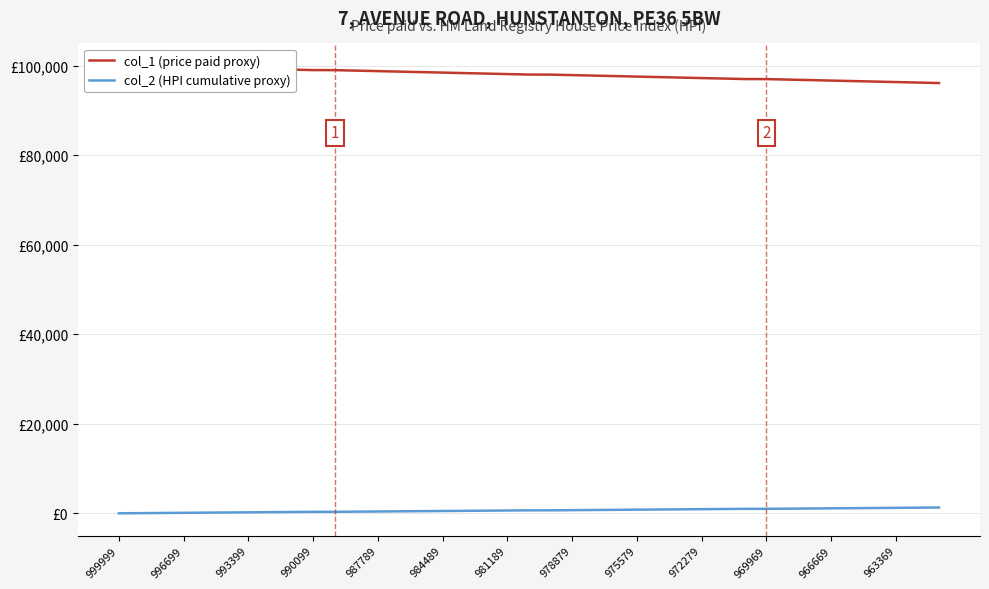

True or false: col_2 (HPI cumulative proxy) has a value of 146.7 at 987789.

True